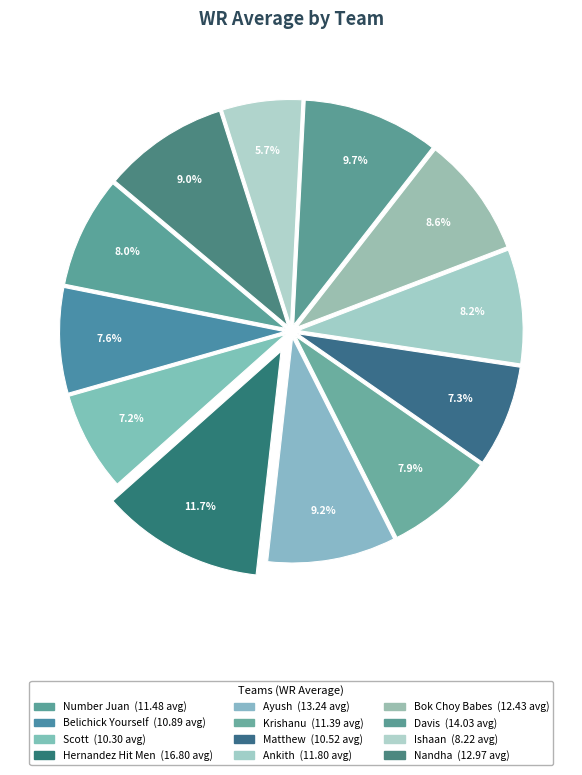

How many segments does this pie chart have?

12